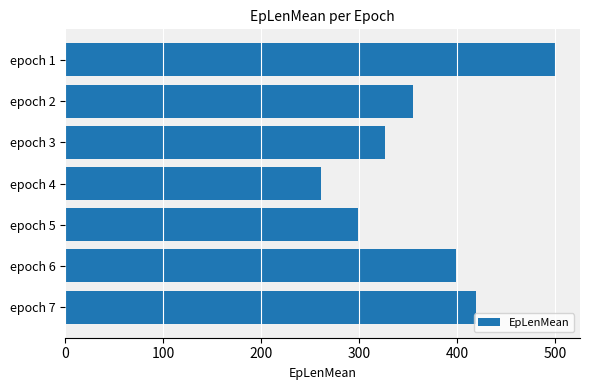

What is the average value?

365.4